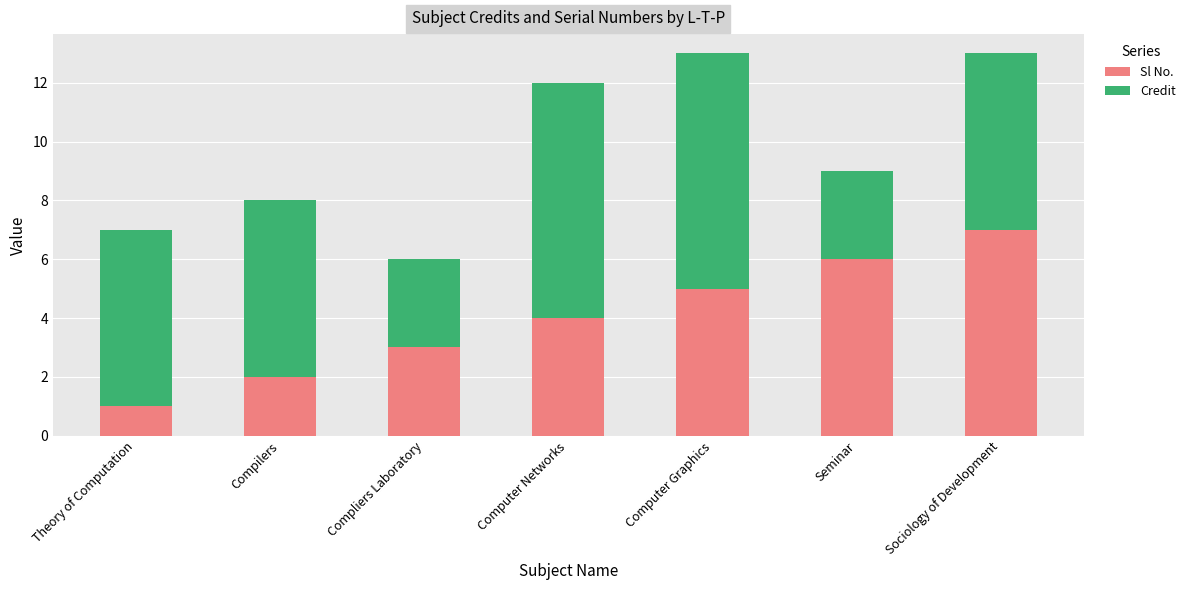

True or false: Sl No. has a value of 7 at Computer Graphics.

False